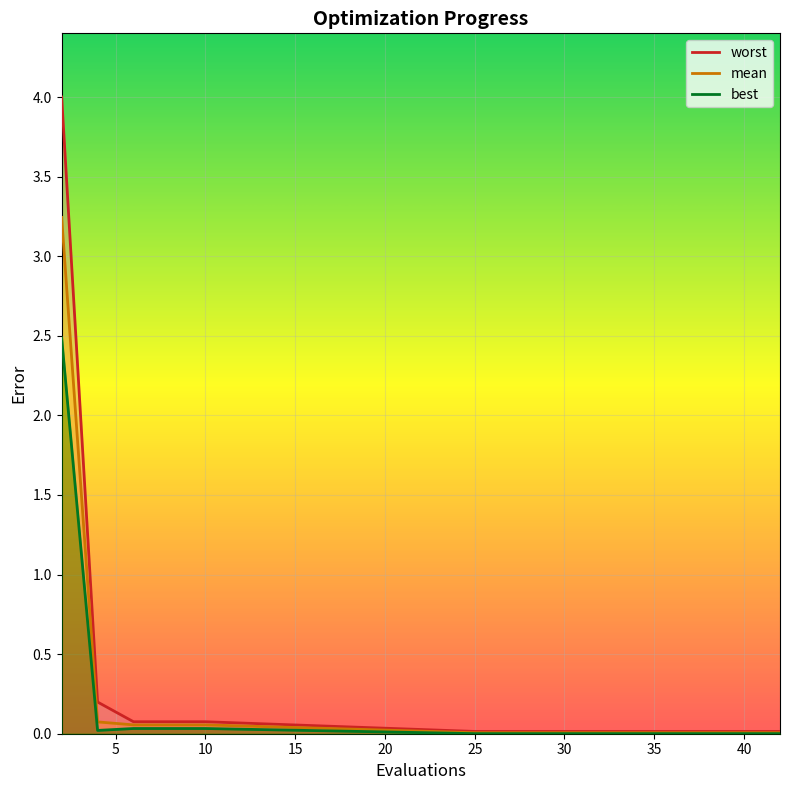

Which series has the largest range (max minus min)?

worst